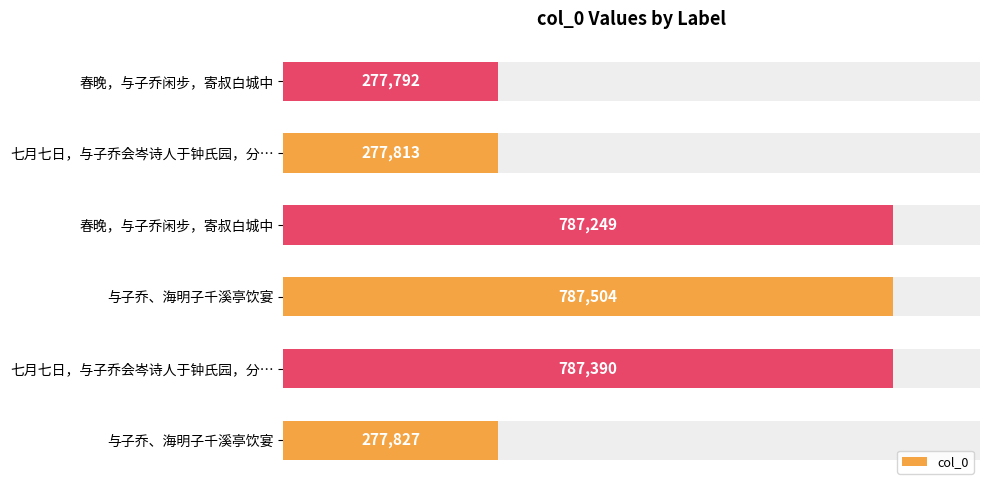

Is it true that the value at 春晚，与子乔闲步，寄叔白城中 is 1246227?

False